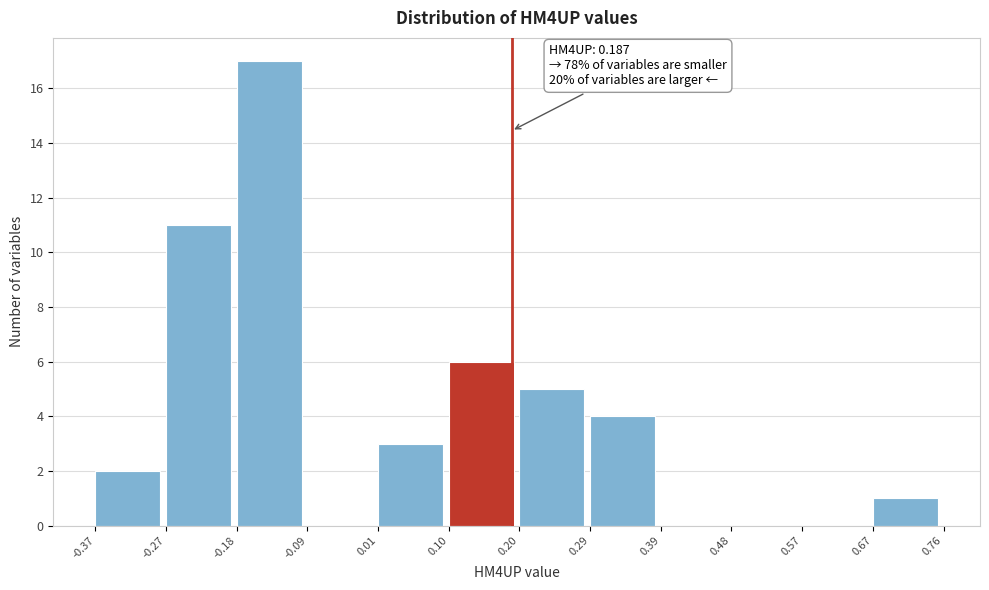

Which range on the x-axis has the tallest bar?

-0.18 to -0.09